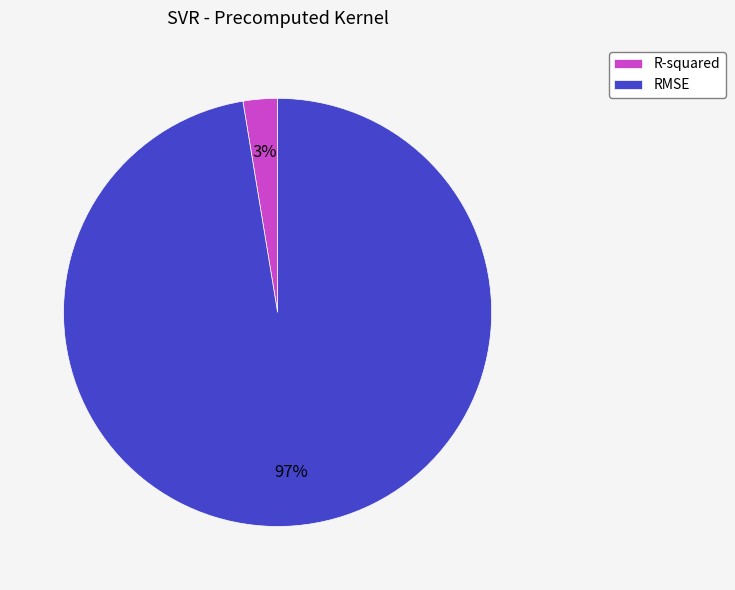

Does any single category account for the majority?

Yes